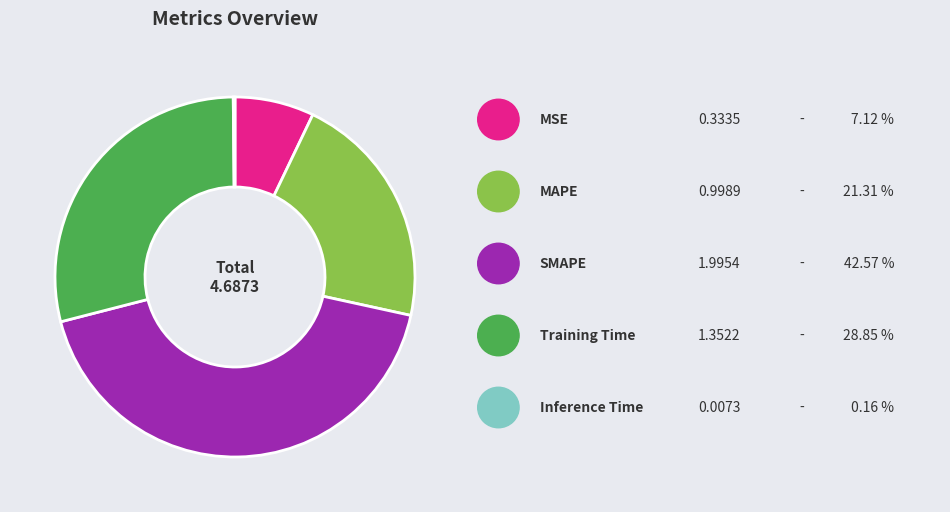

Does any single category account for the majority?

No